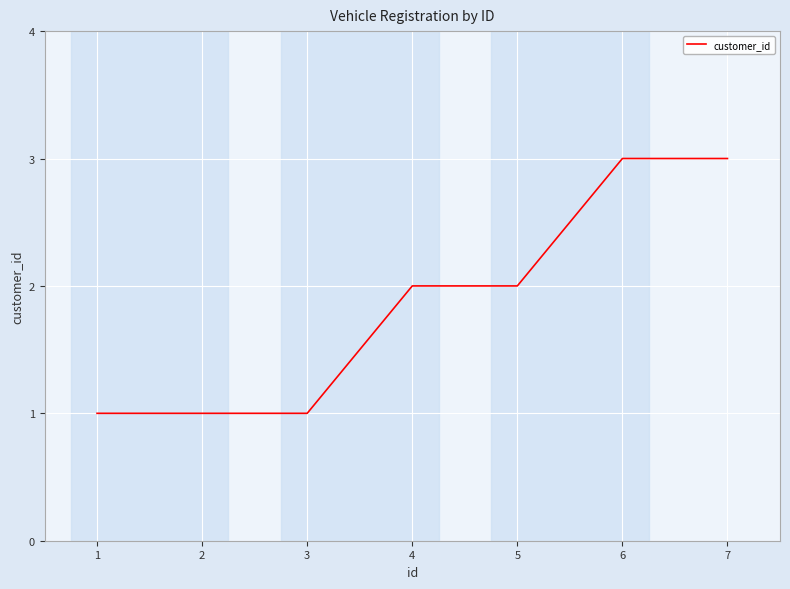

What is the change in value from 1 to 4?

+1